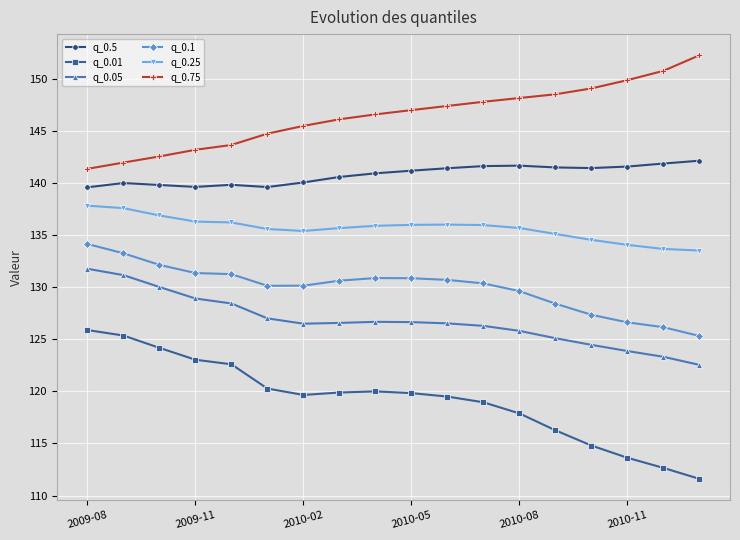

What is the average value of the q_0.25 series?

135.7